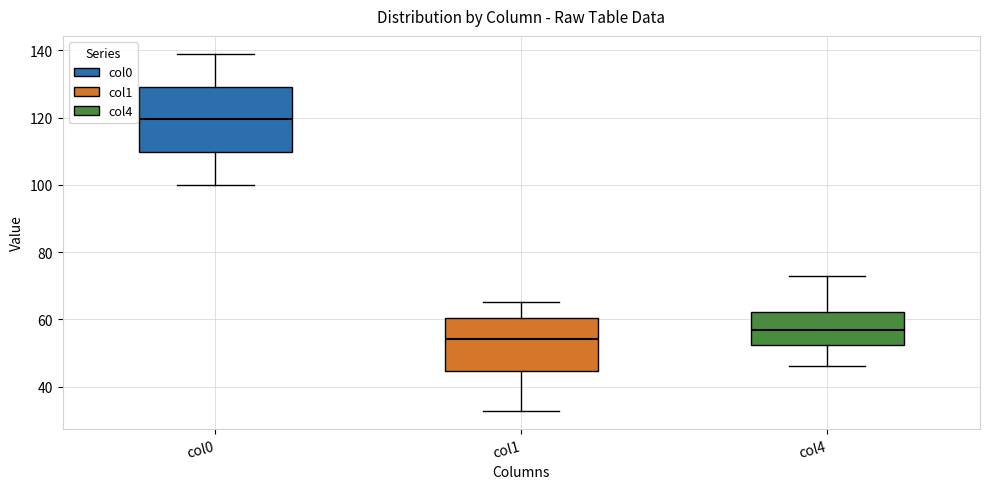

Comparing the boxes themselves (not the whiskers), which one is the tallest?

col0